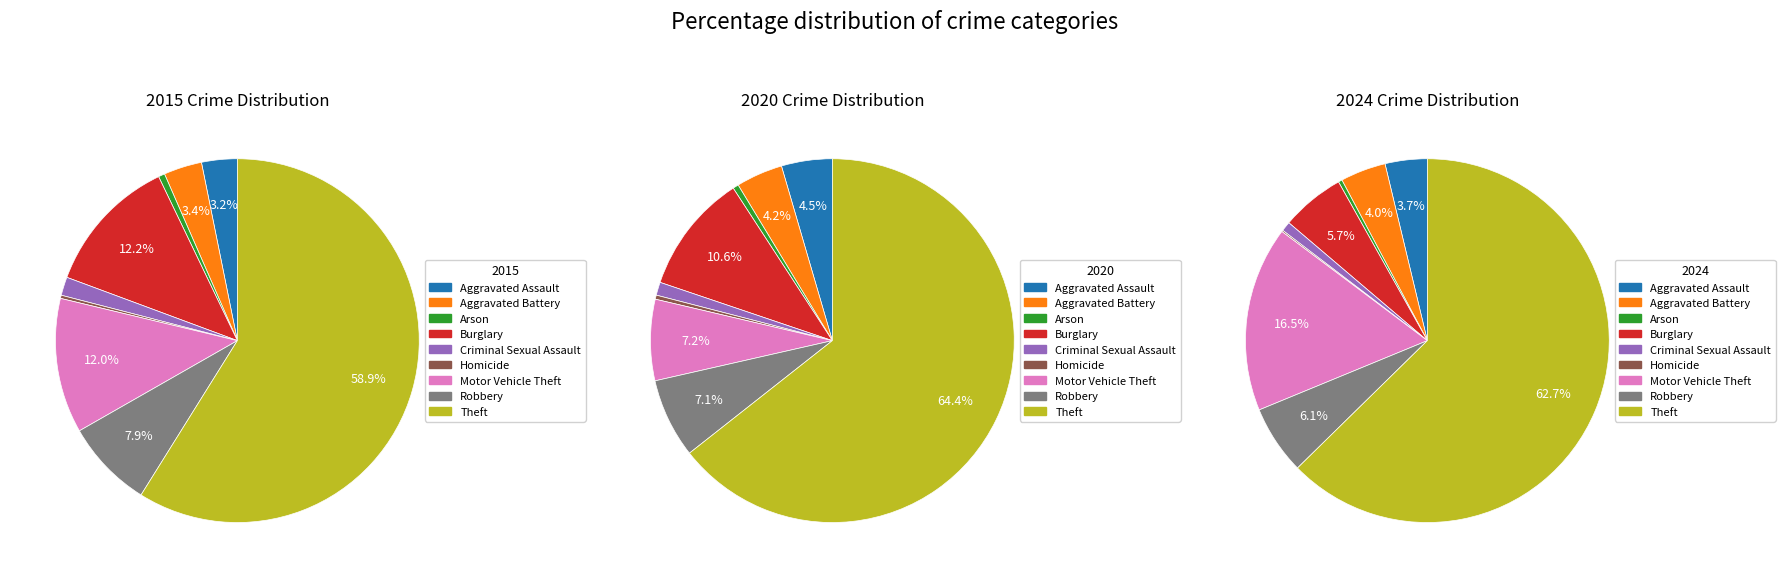

Combined, do Theft and Motor Vehicle Theft account for over 50%?

Yes